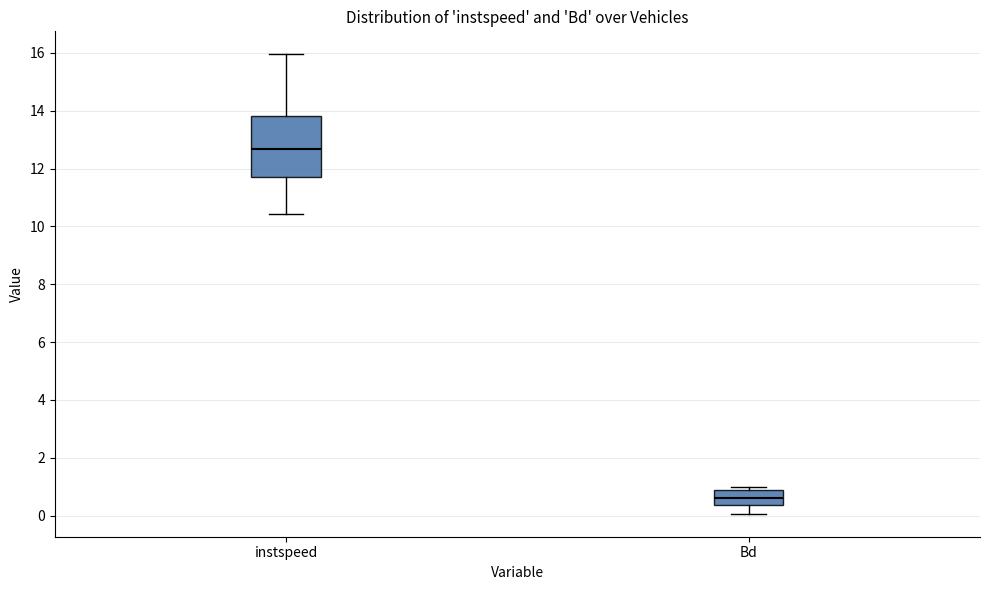

Which box's median line is the highest?

instspeed